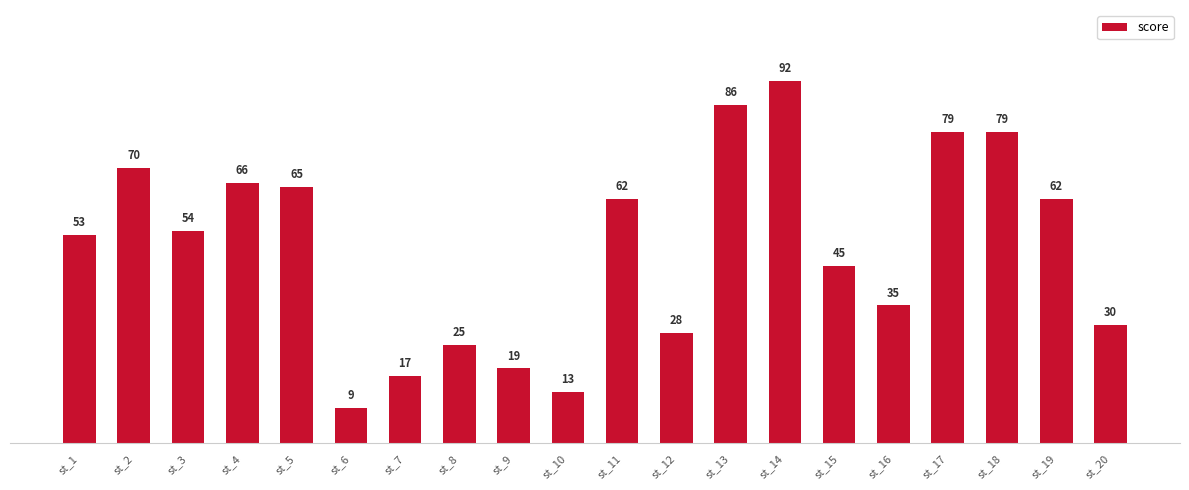

What is the value of the 5th bar from the left?

65